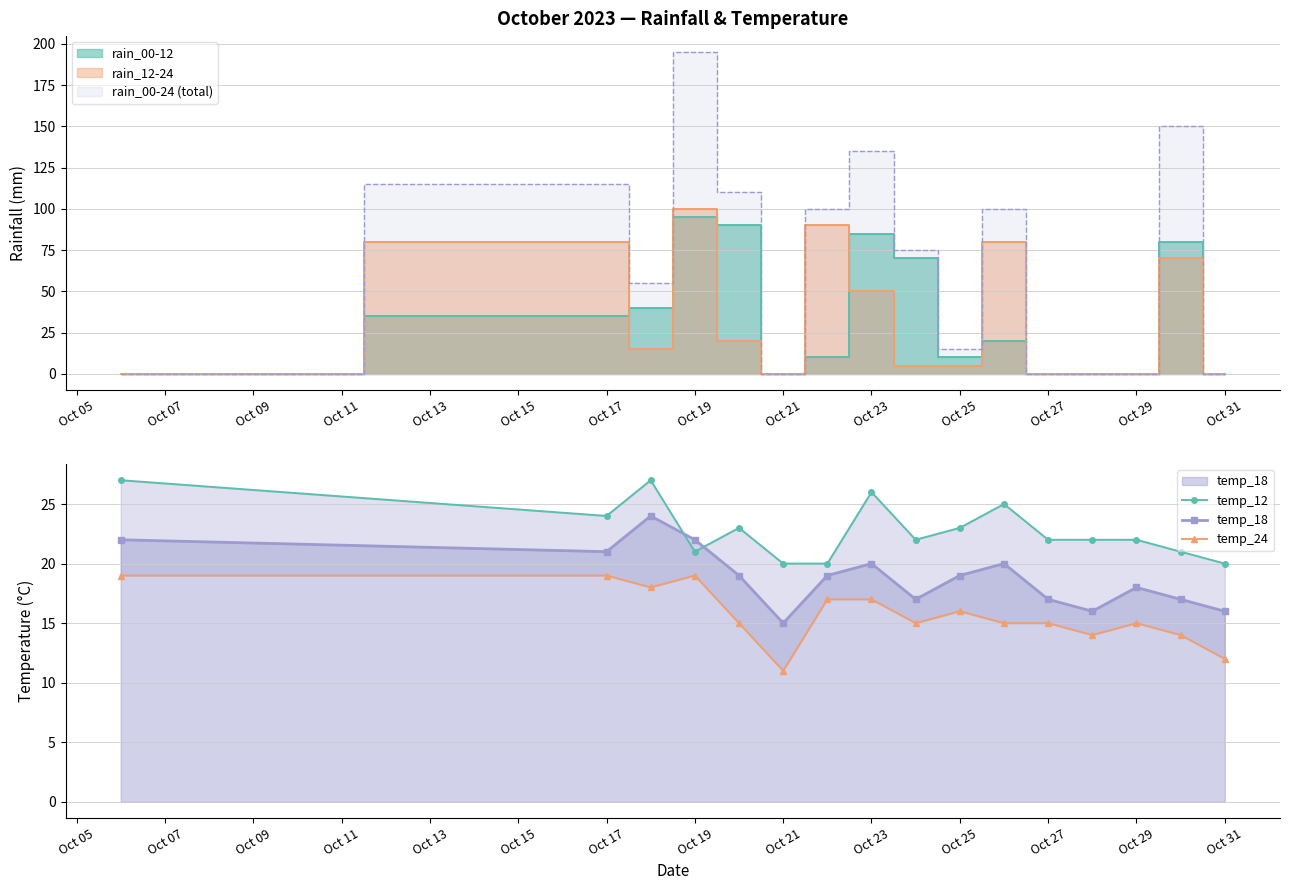

What is the difference between the temp_18 values at Oct 27 and Oct 31?

1